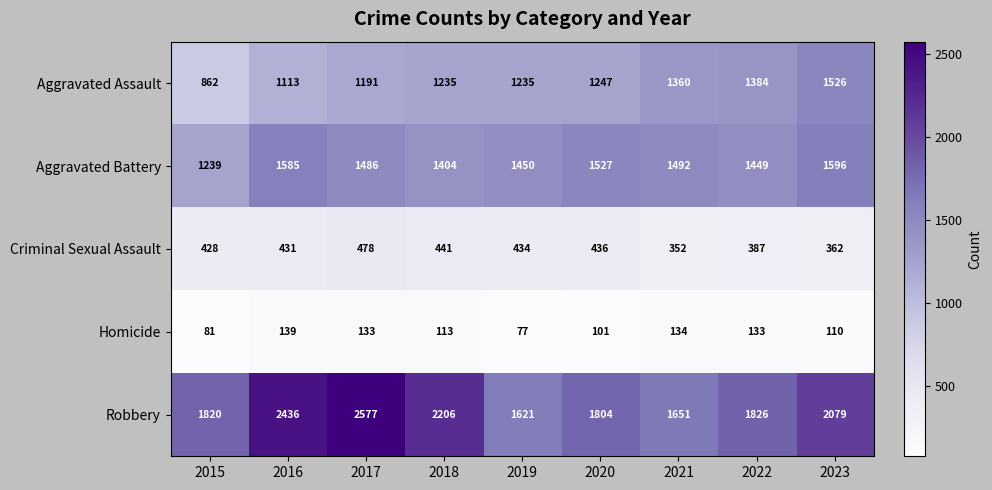

What is the smallest value displayed?

77